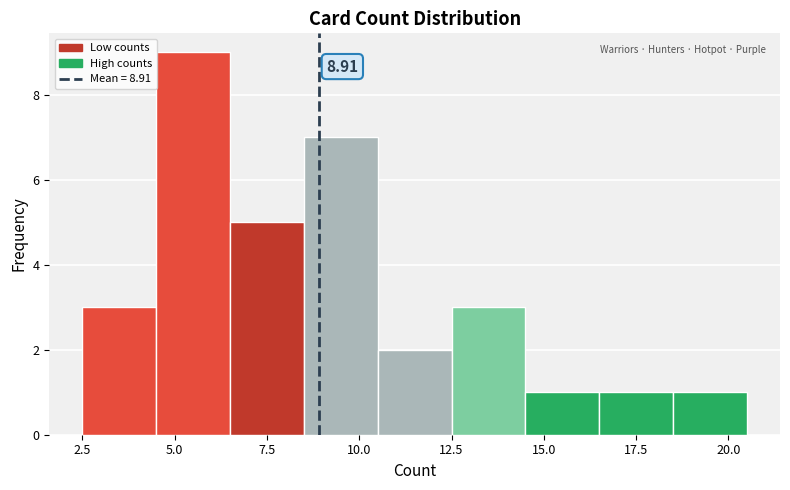

Which range on the x-axis has the tallest bar?

4.5 to 6.5